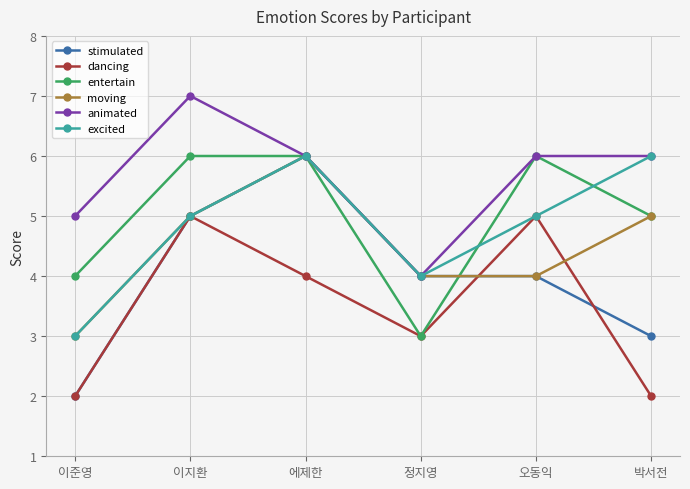

How many data points in moving are less than 5?

3